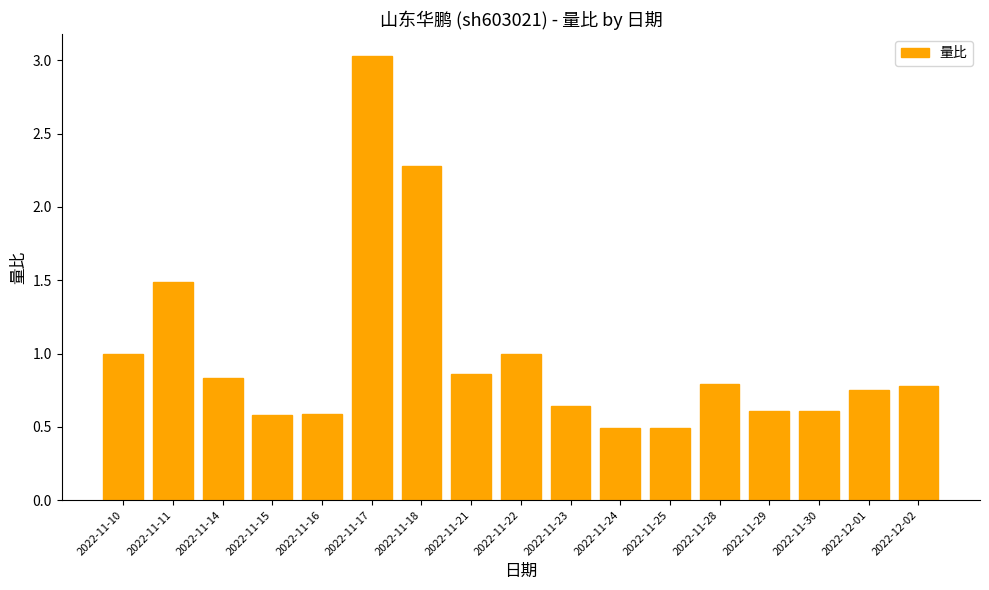

Read the value at 2022-11-18.

2.3